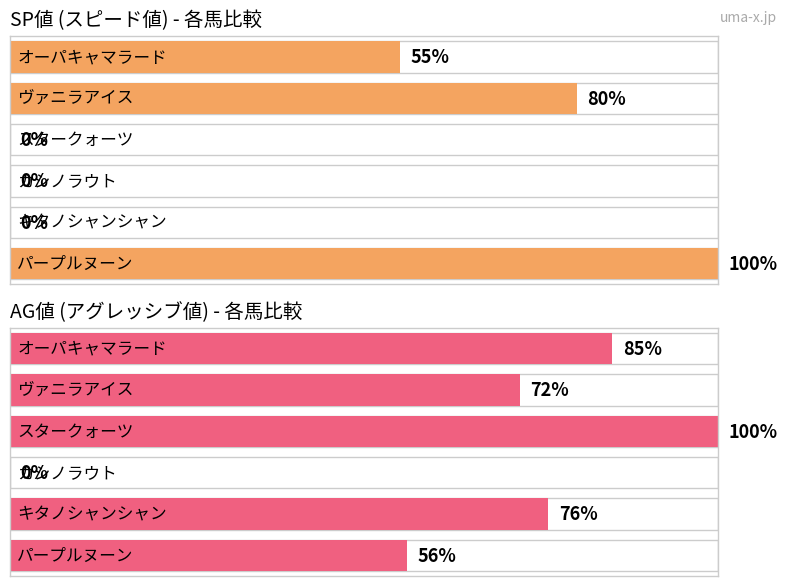

Where is SP 値 nearest to the value 50?

オーパキャマラード